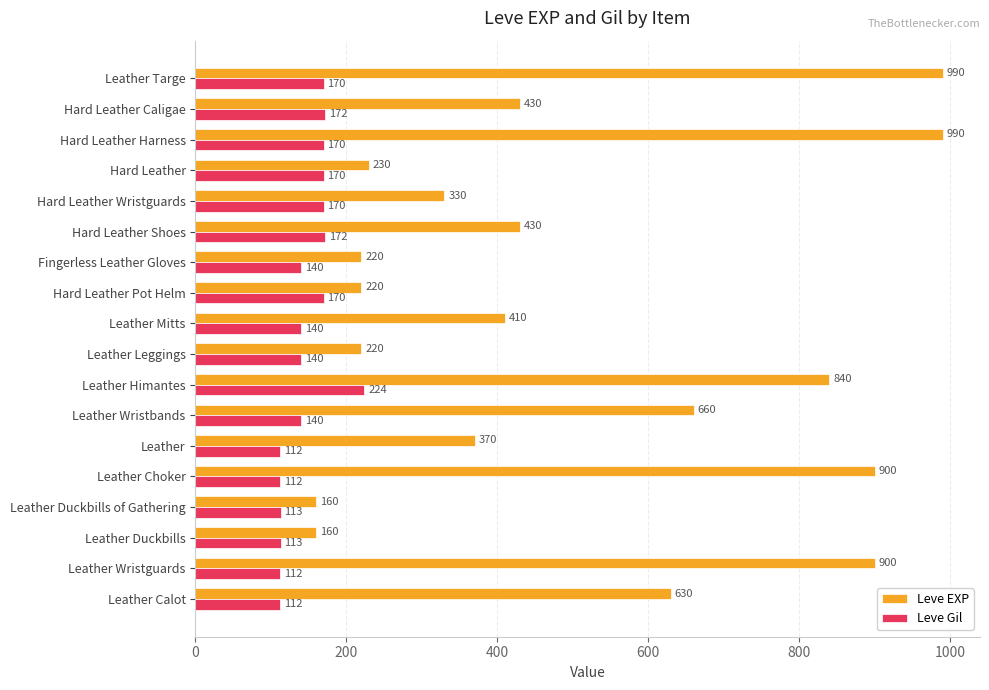

Rank the series by their maximum value, from lowest to highest.

Leve Gil, Leve EXP